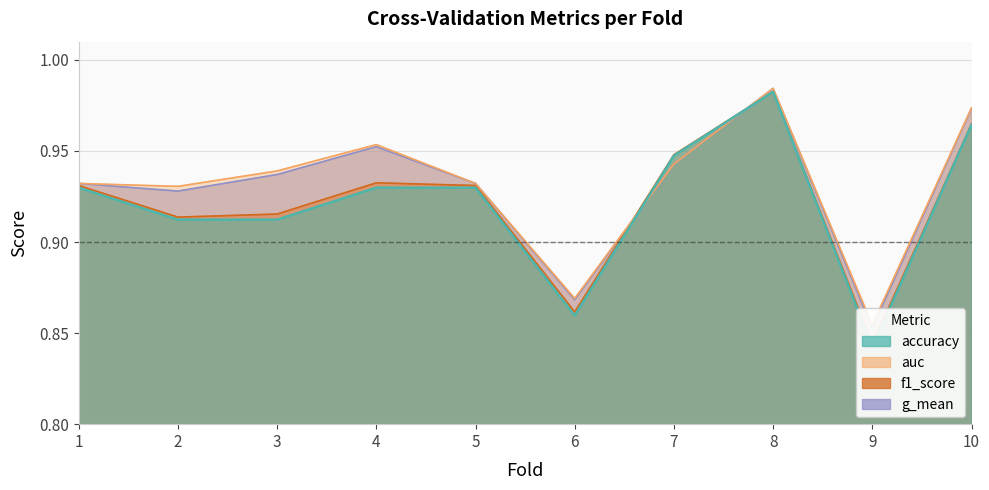

What is the difference between the maximum and minimum values in the f1_score series?

0.1